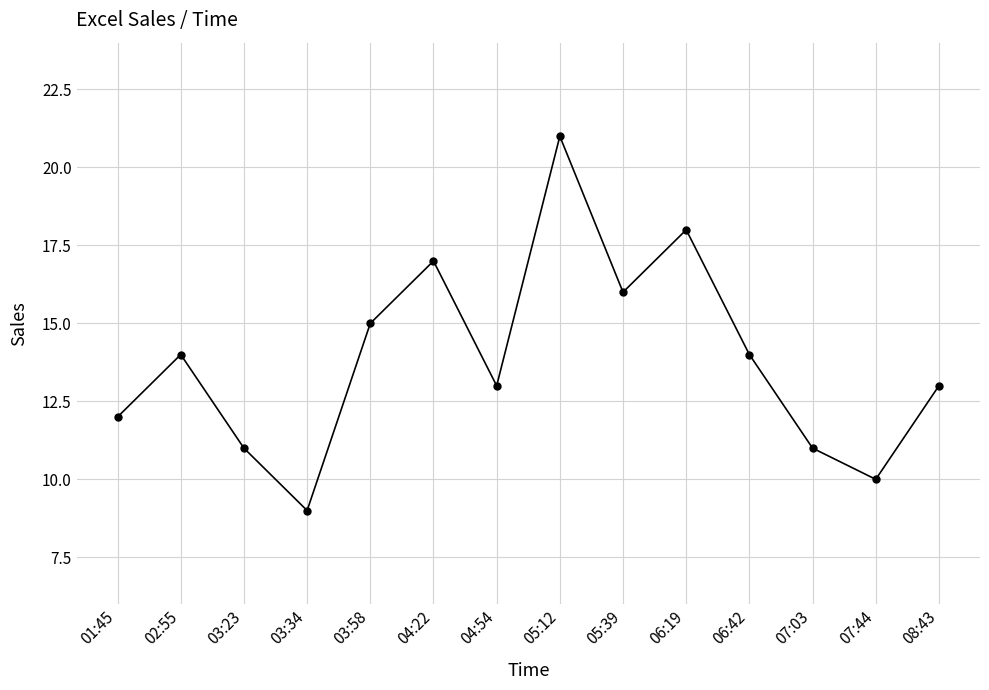

What is the change in value from 05:12 to 06:19?

-3